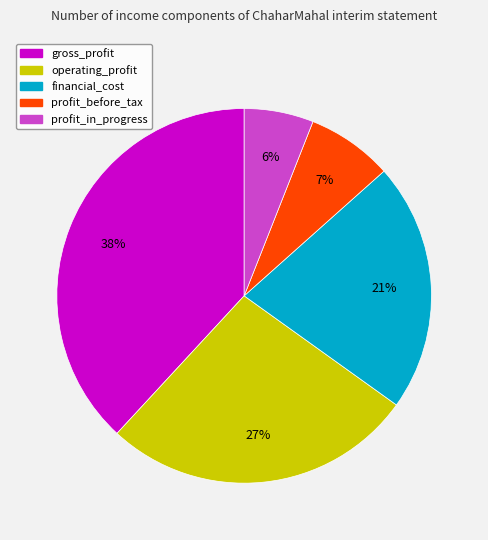

Is there a majority slice in this chart?

No